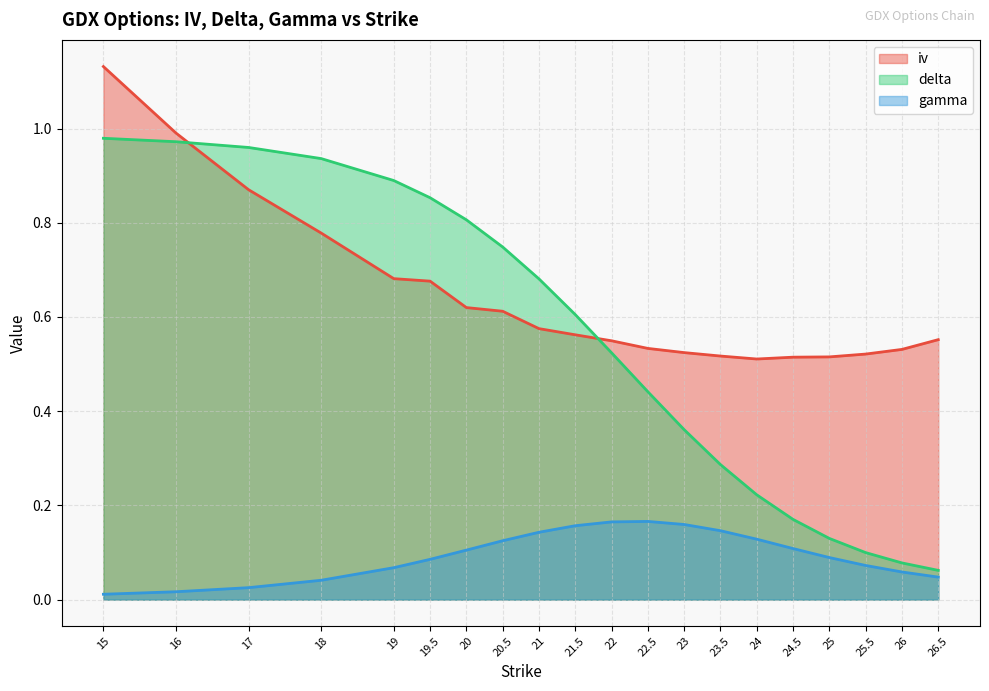

The iv series shows 0.7 at 24.5. True or false?

False